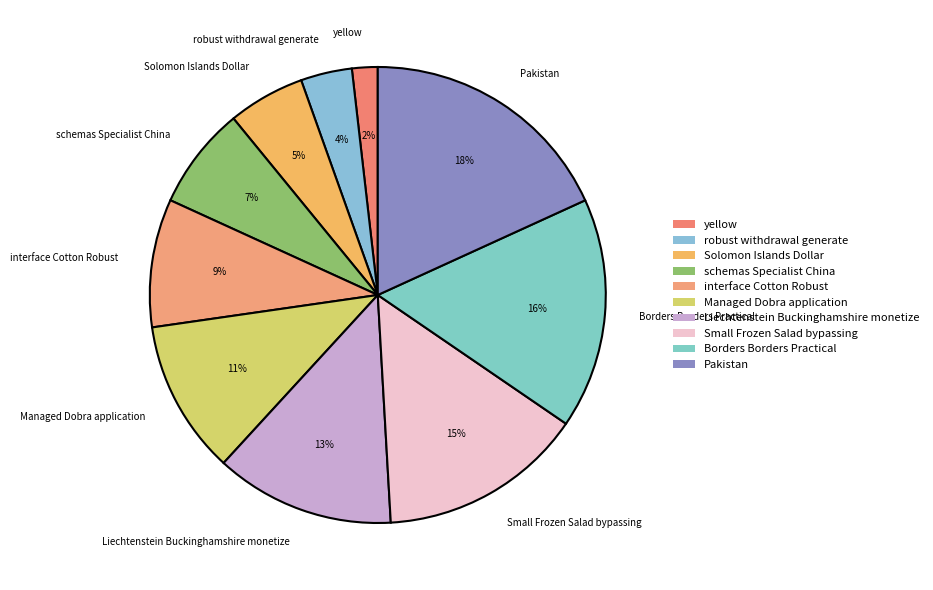

To the nearest percent, what percentage of the pie is Borders Borders Practical?

16%